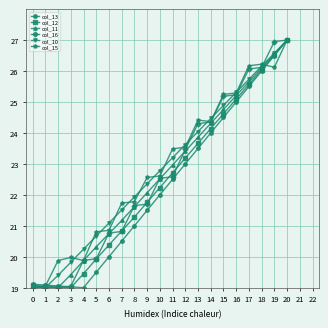

What is the difference between the col_16 values at 9 and 19?

5.3